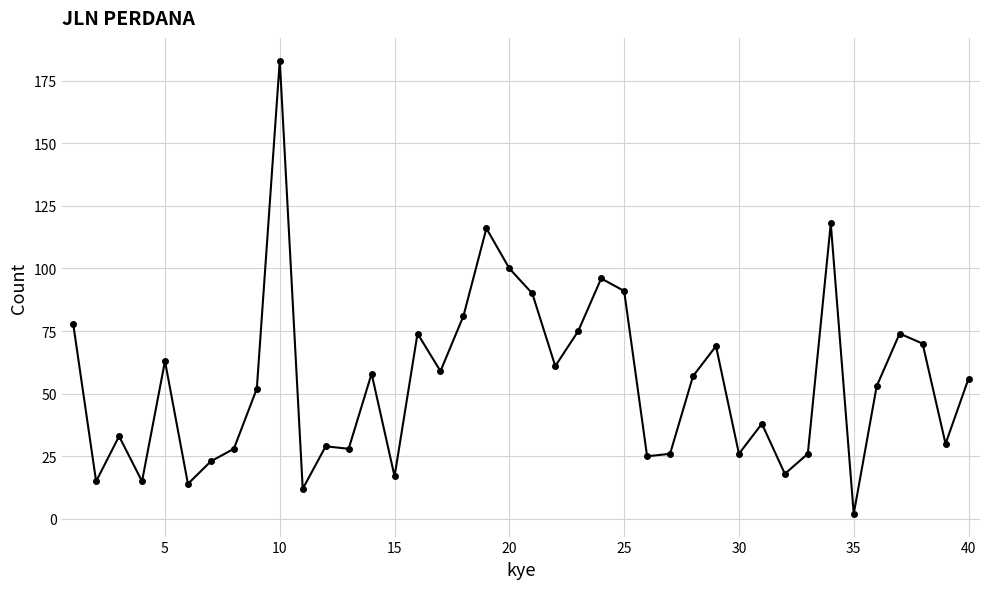

What is the smallest value displayed?

2